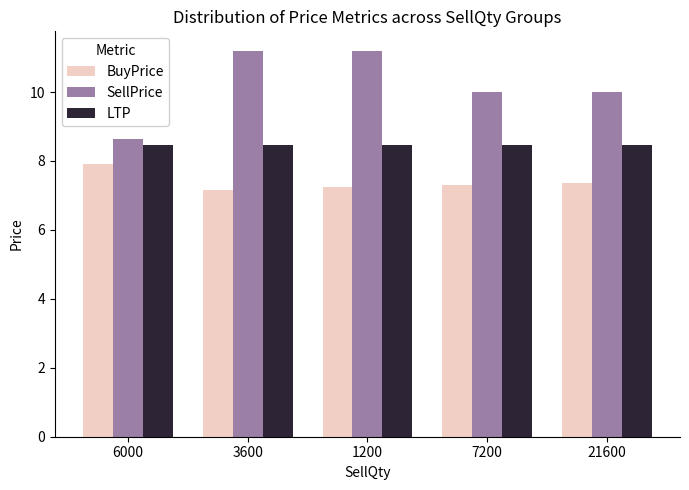

What is the sum of all BuyPrice values?

37.0